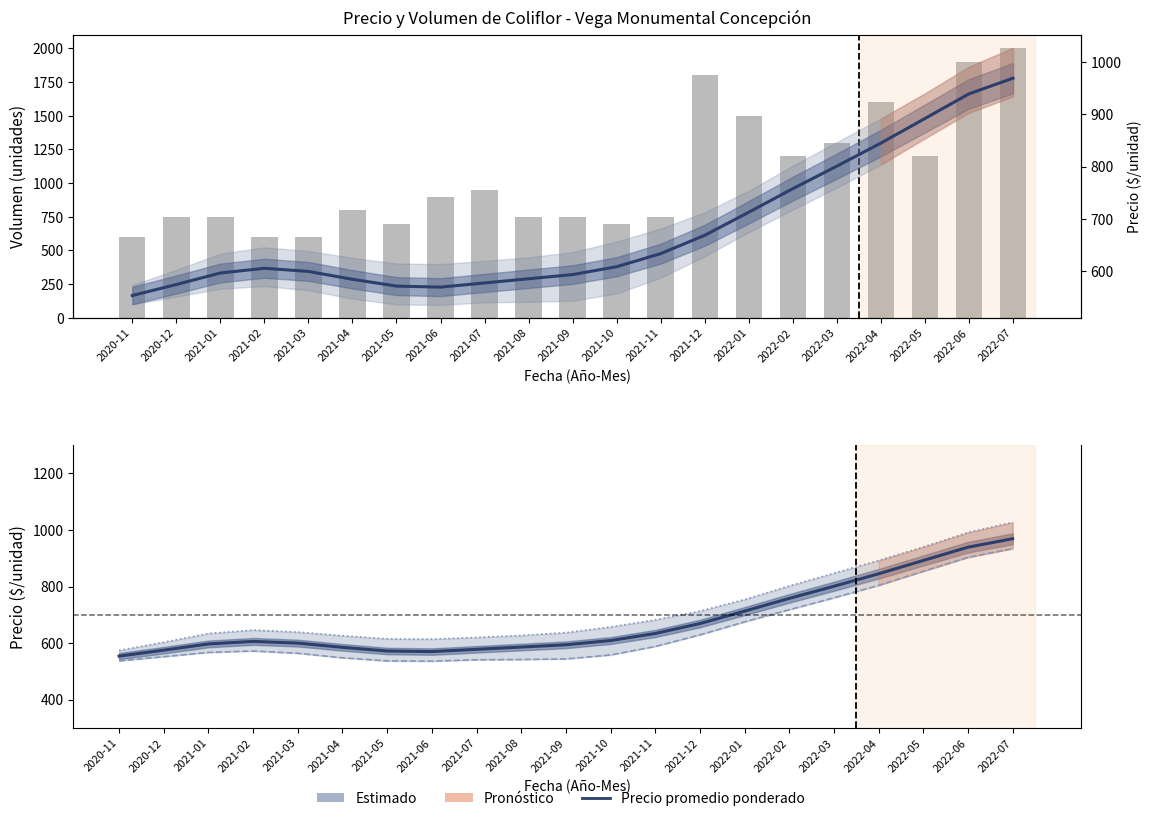

How many data points in Precio mínimo are above 567?

10